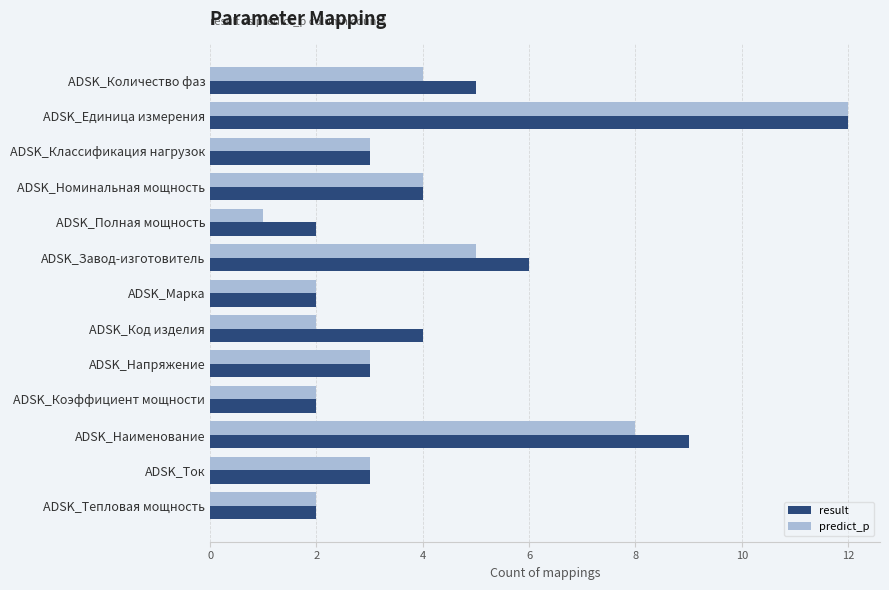

What value does the result series have at ADSK_Единица измерения?

12